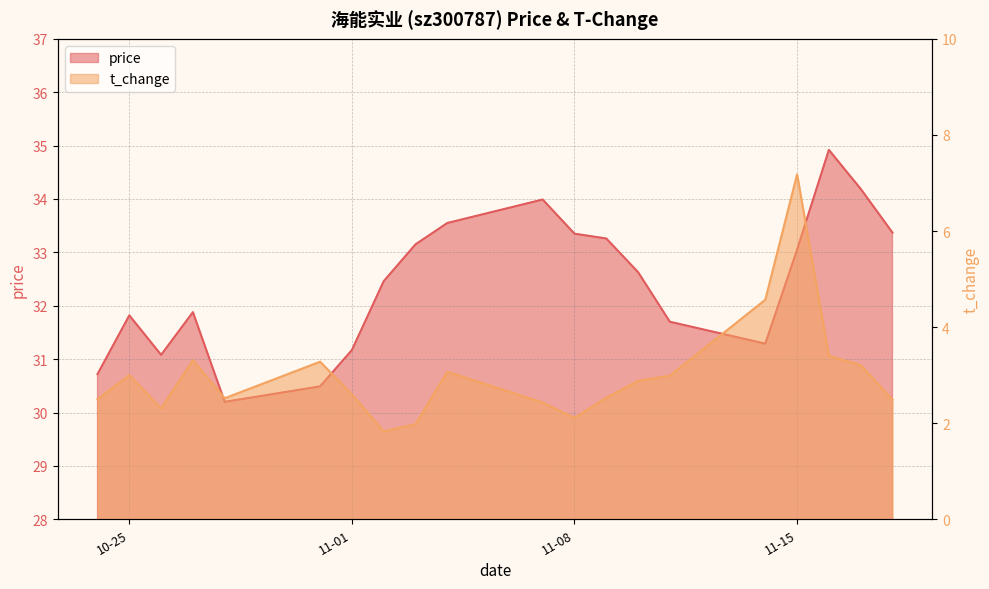

The value of t_change at 2022-11-10 is 4.3. True or false?

False